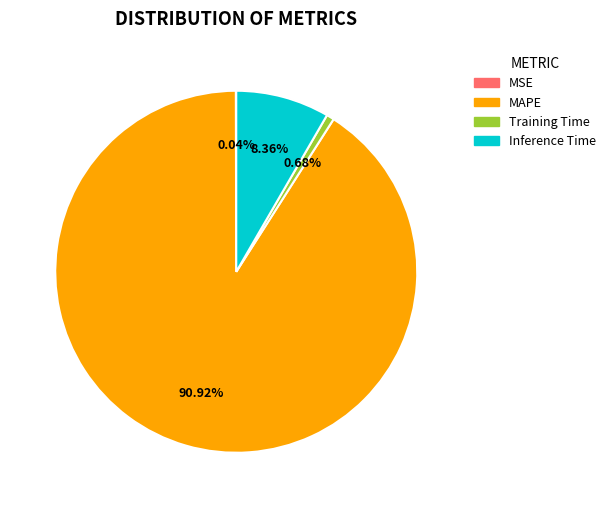

Is there any slice that represents more than half of the pie?

Yes